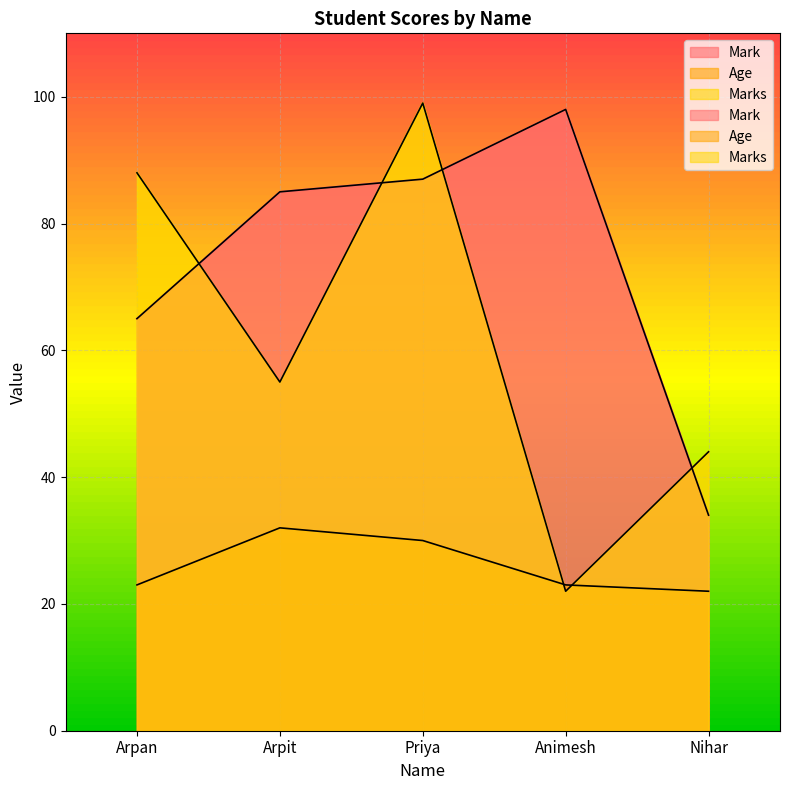

What is the total value across all series at Arpit?

172